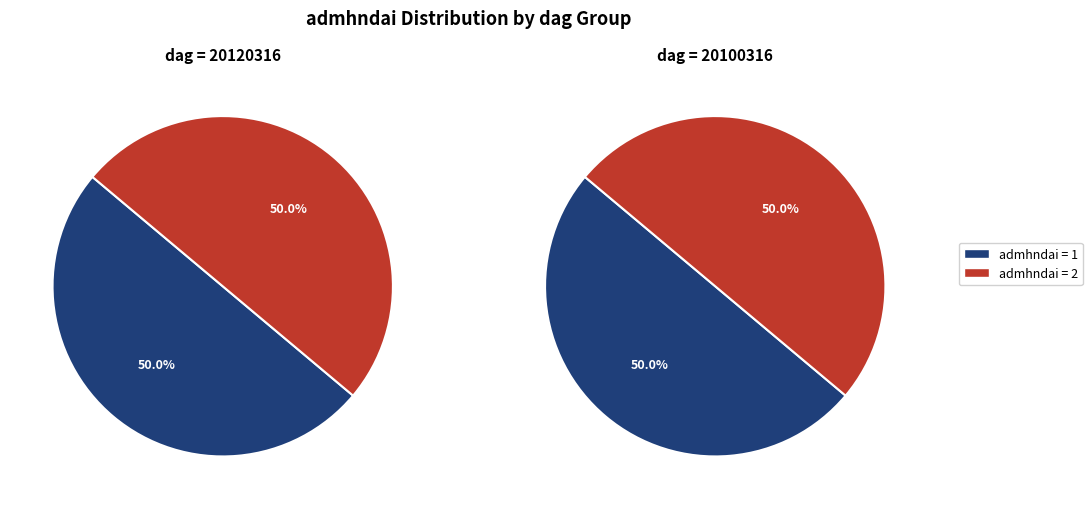

To the nearest percent, what is the combined percentage of 1 and 2?

100%